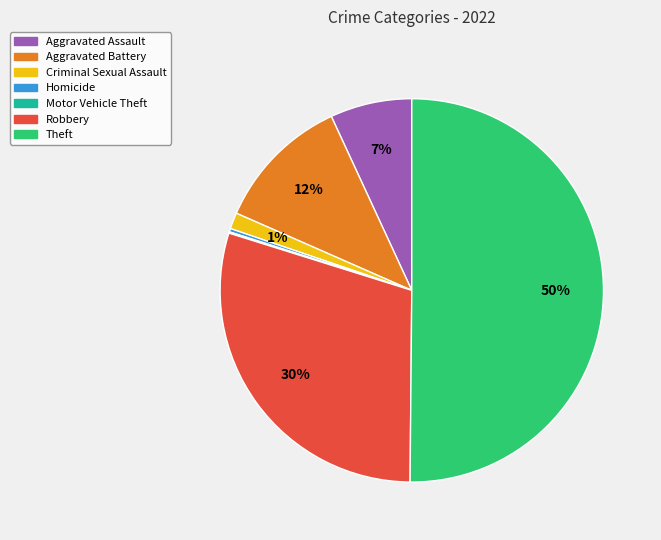

Combined, do Aggravated Battery and Aggravated Assault account for over 50%?

No